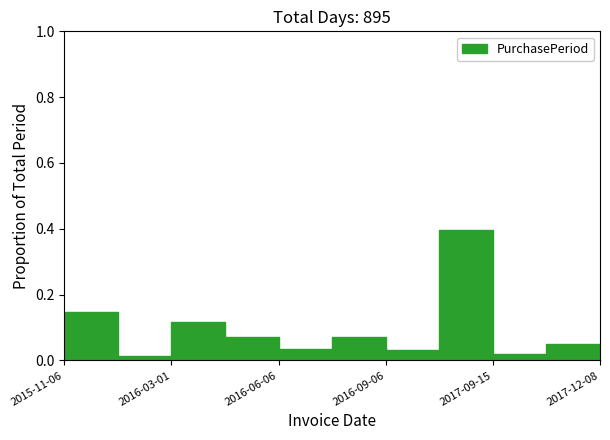

Which has a higher value, 2016-03-01 or 2015-11-06?

2015-11-06